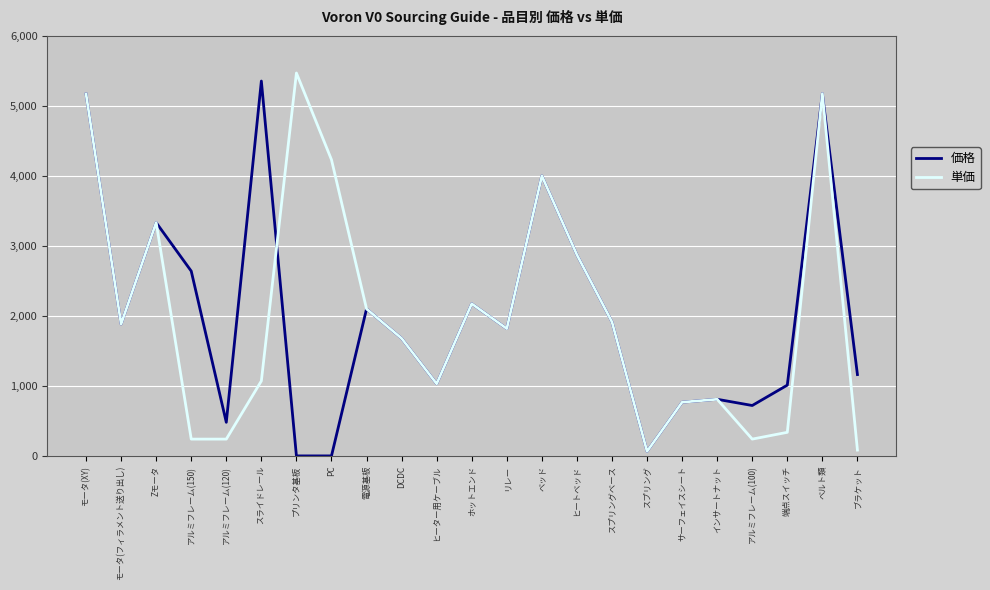

Which series changed the most between スプリングベース and 端点スイッチ?

単価